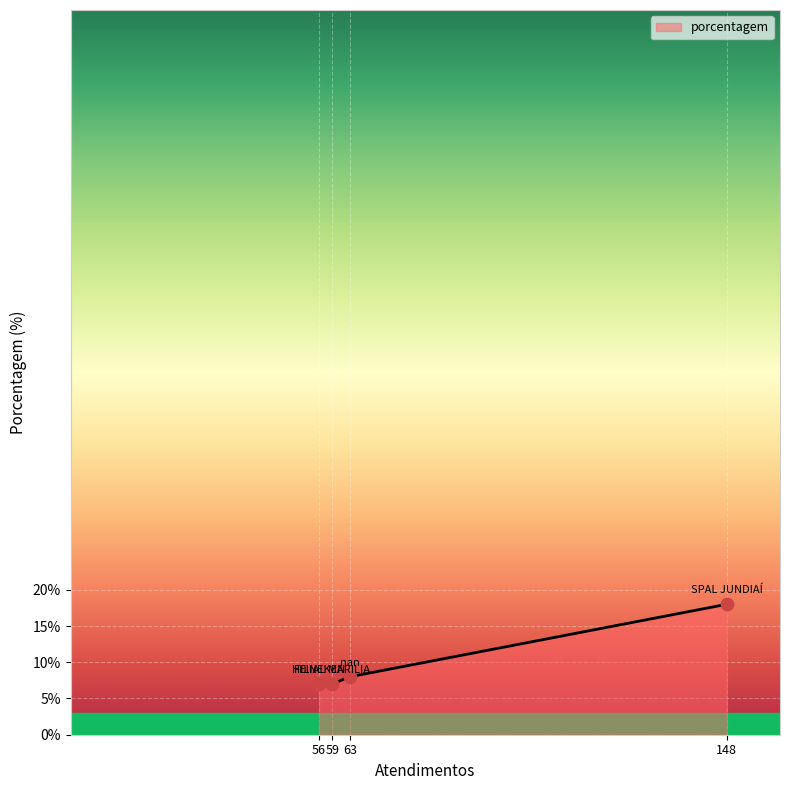

Approximately how many times larger is the value at 148 compared to 63?

2.2